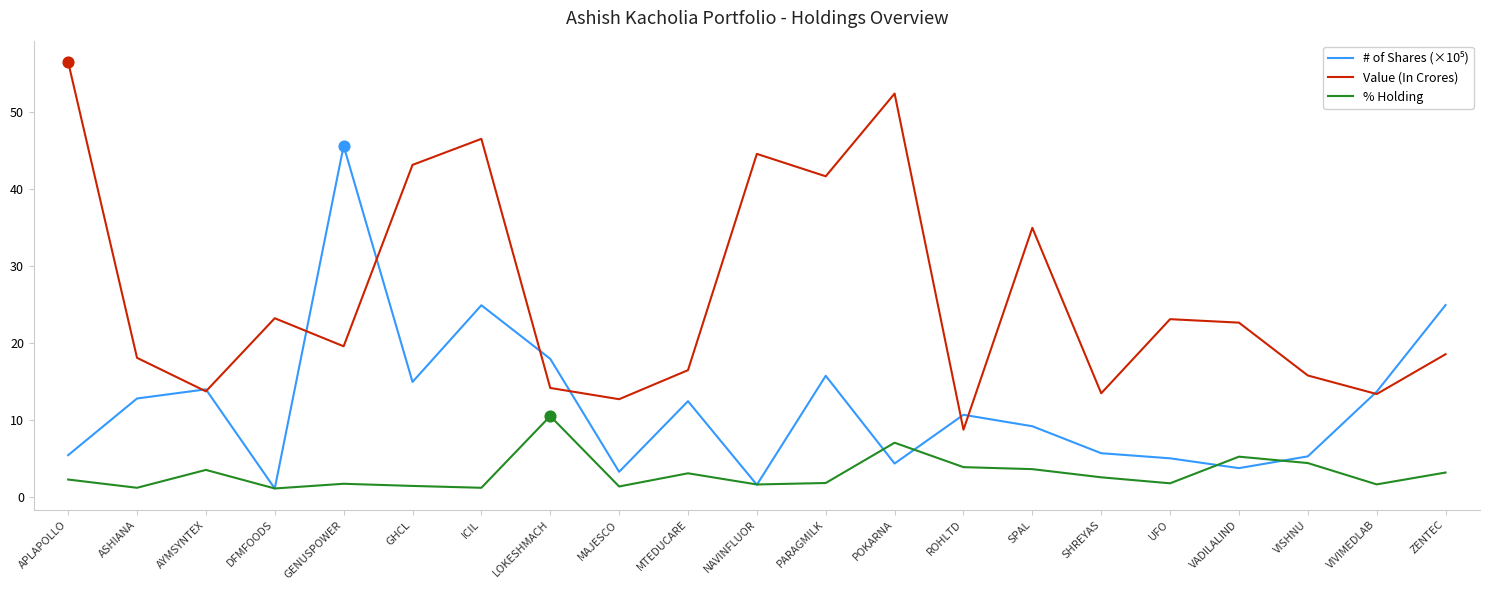

Which series has the largest total across all categories?

Value (In Crores)